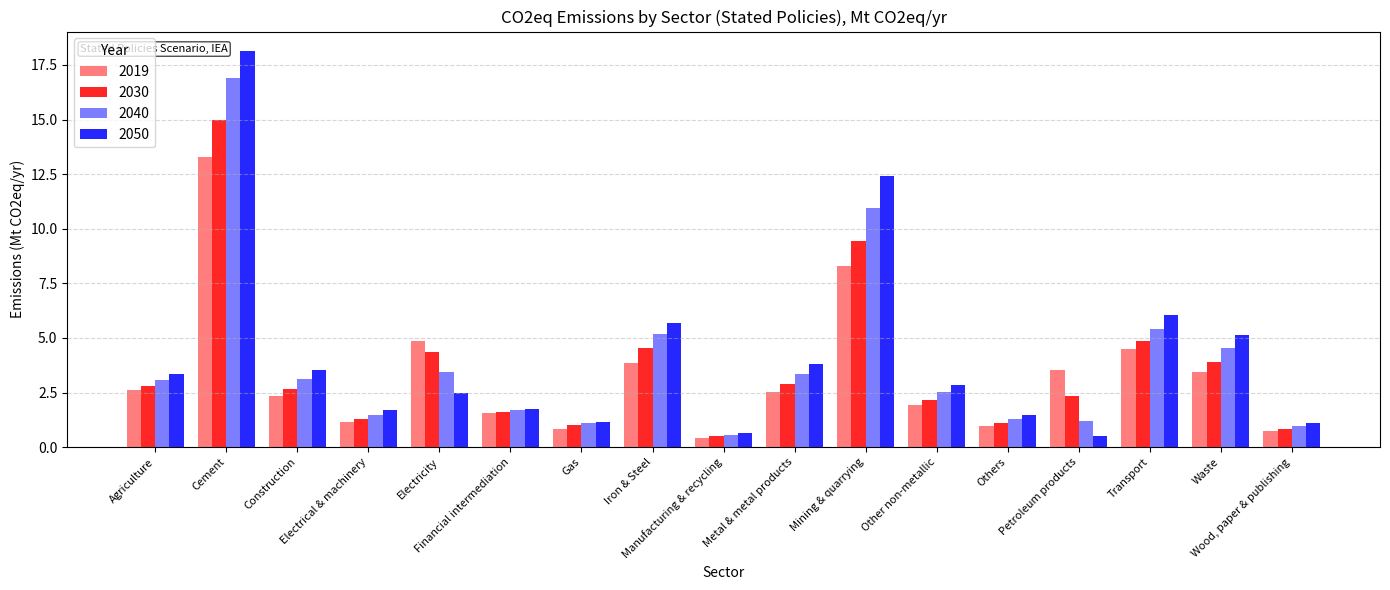

At how many categories does at least one series exceed 11?

2